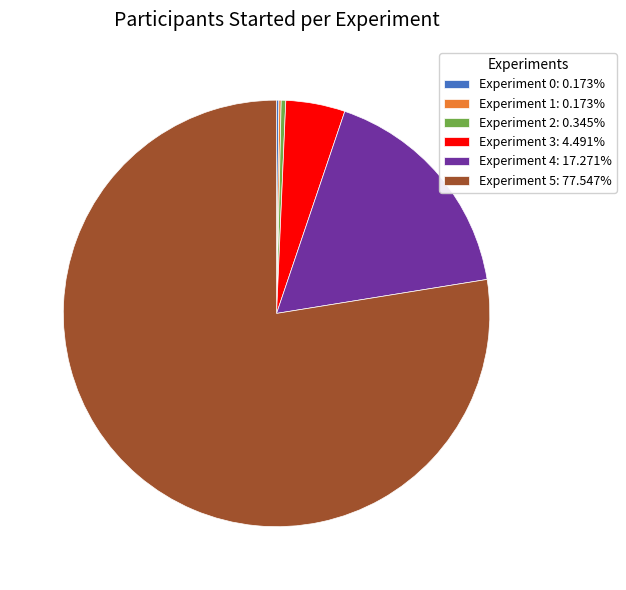

Do Experiment 2: 0.345% and Experiment 4: 17.271% together represent more than half of the pie?

No